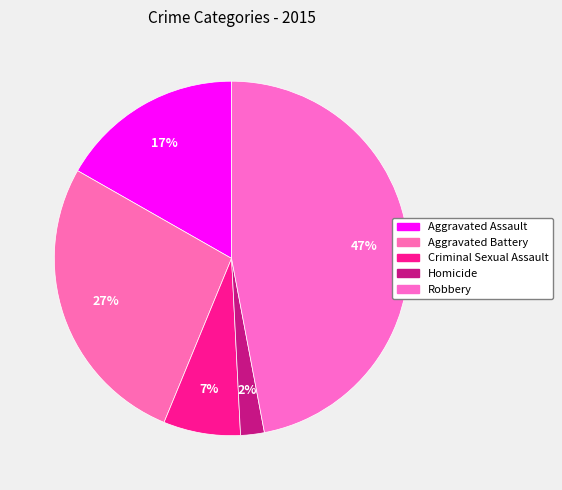

Is there any slice that represents more than half of the pie?

No